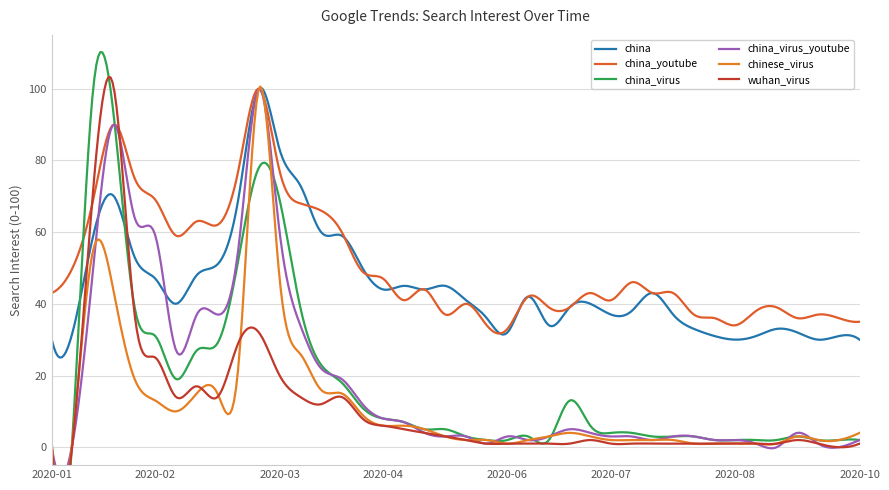

What is the highest value of the china_youtube series?

100.0